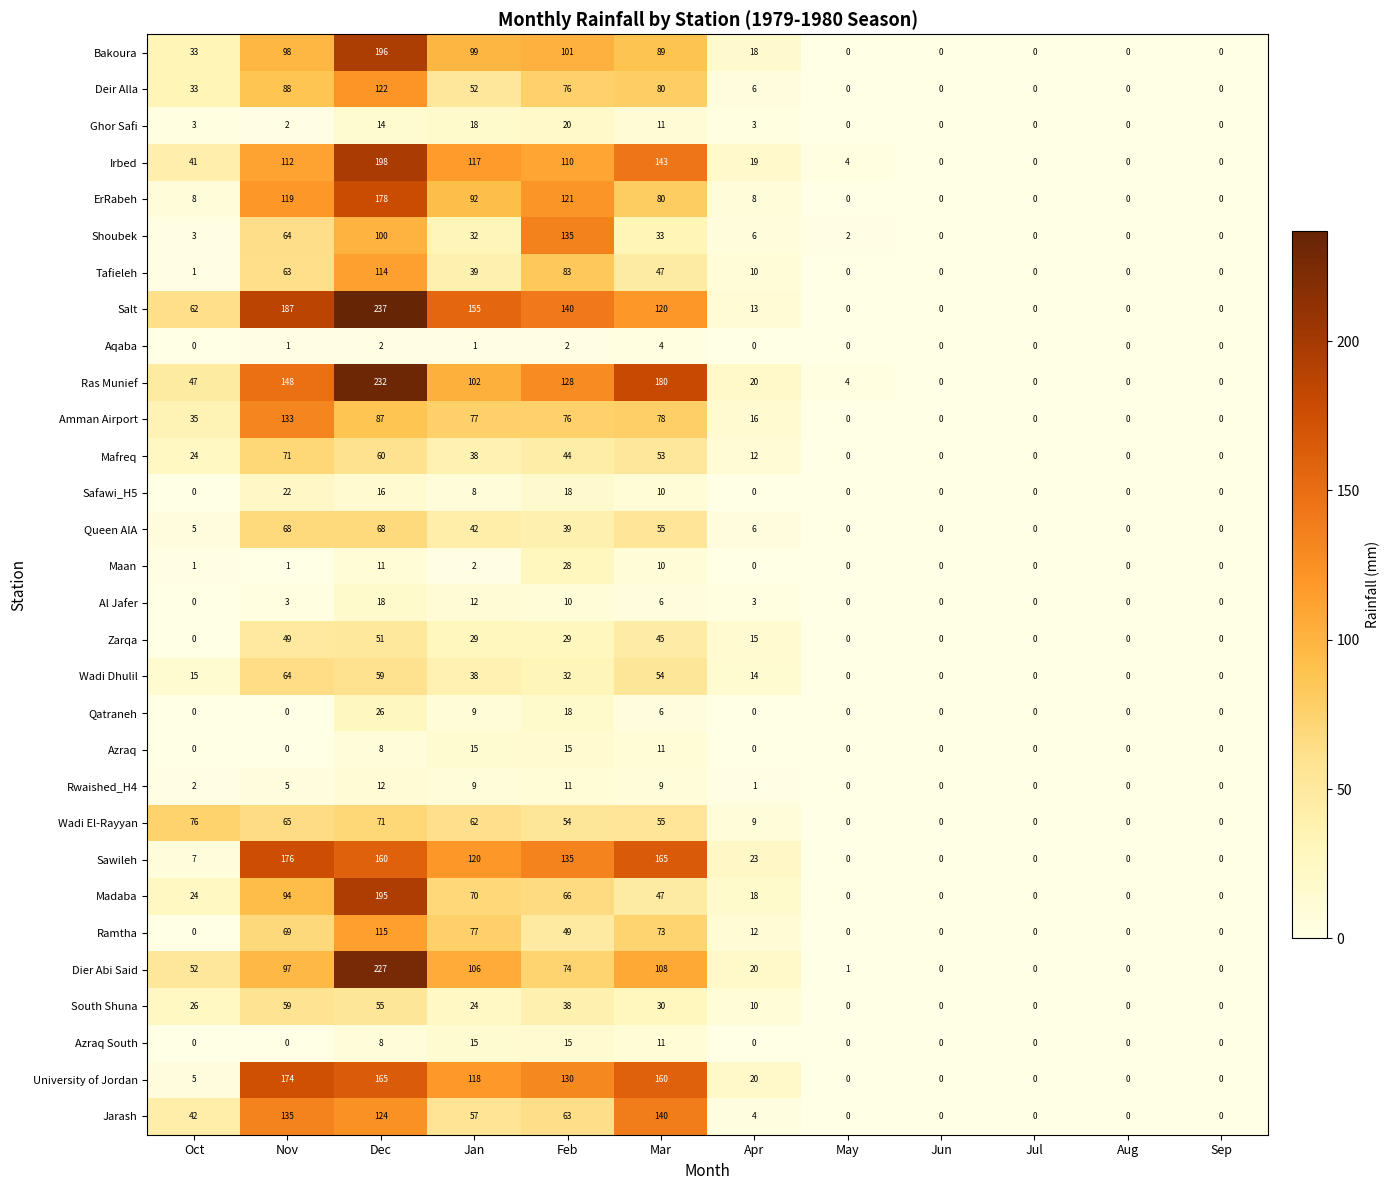

Which series has the widest spread of values?

Salt